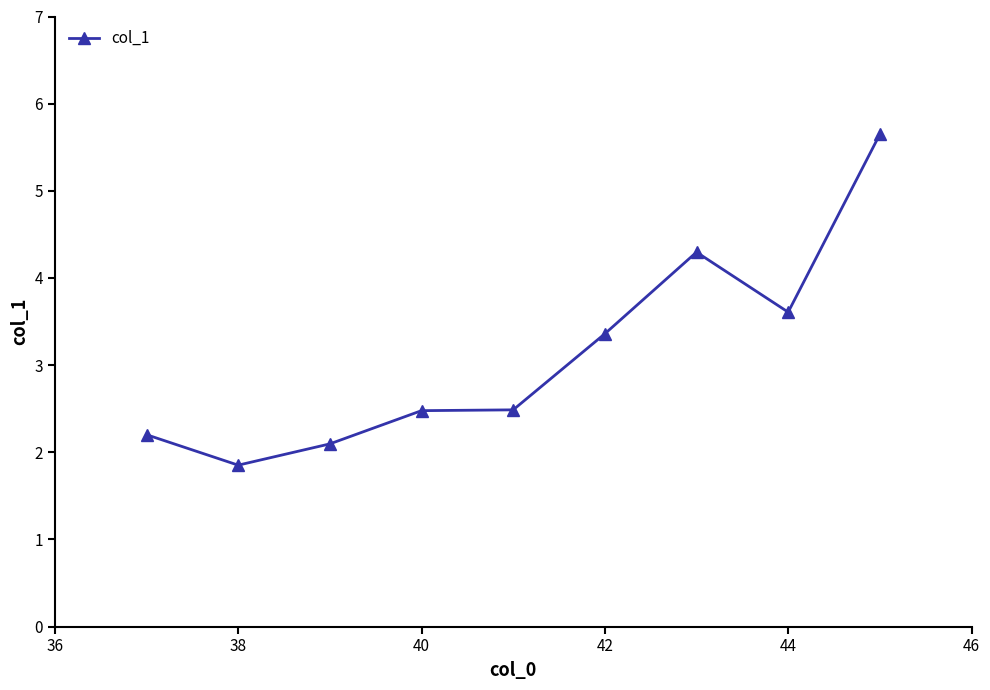

True or false: the data has more than 2 interior local peaks.

False